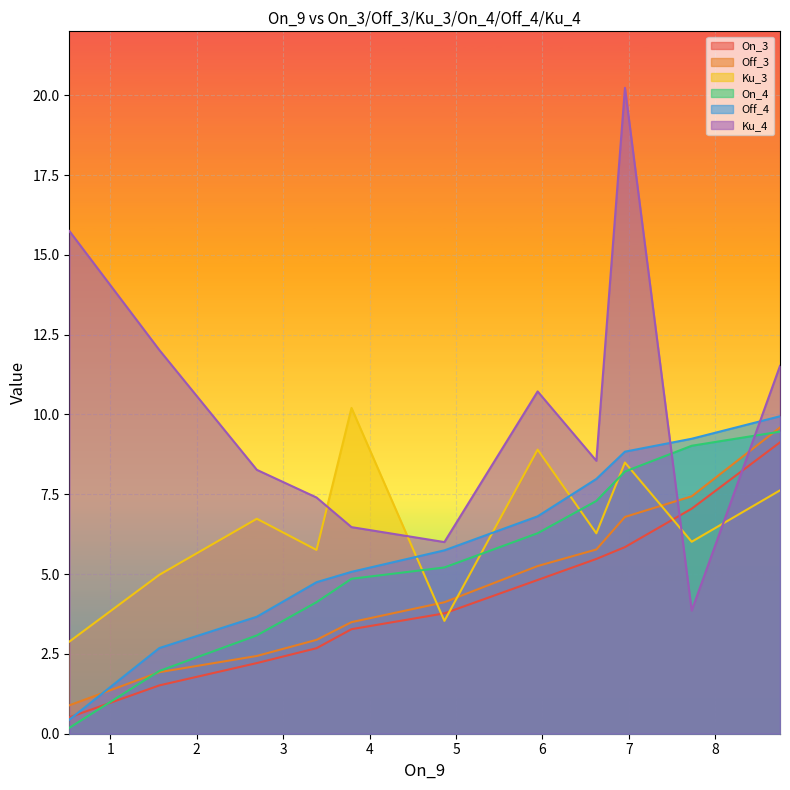

How many interior local peaks does the Ku_4 series have?

2